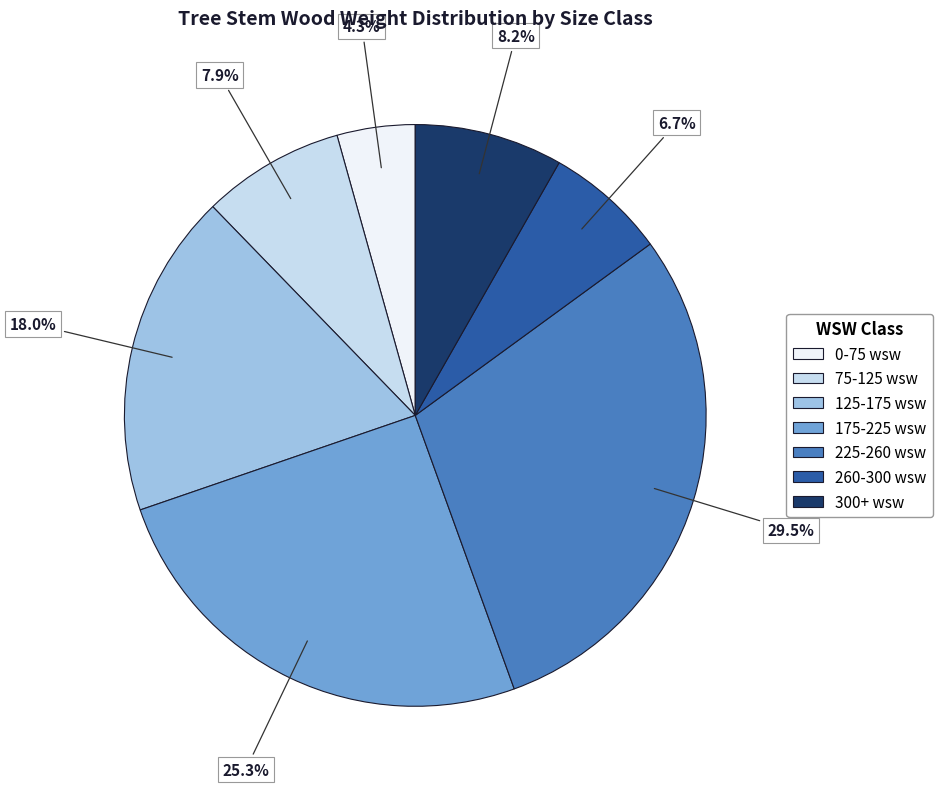

Count the number of slices in the pie.

7